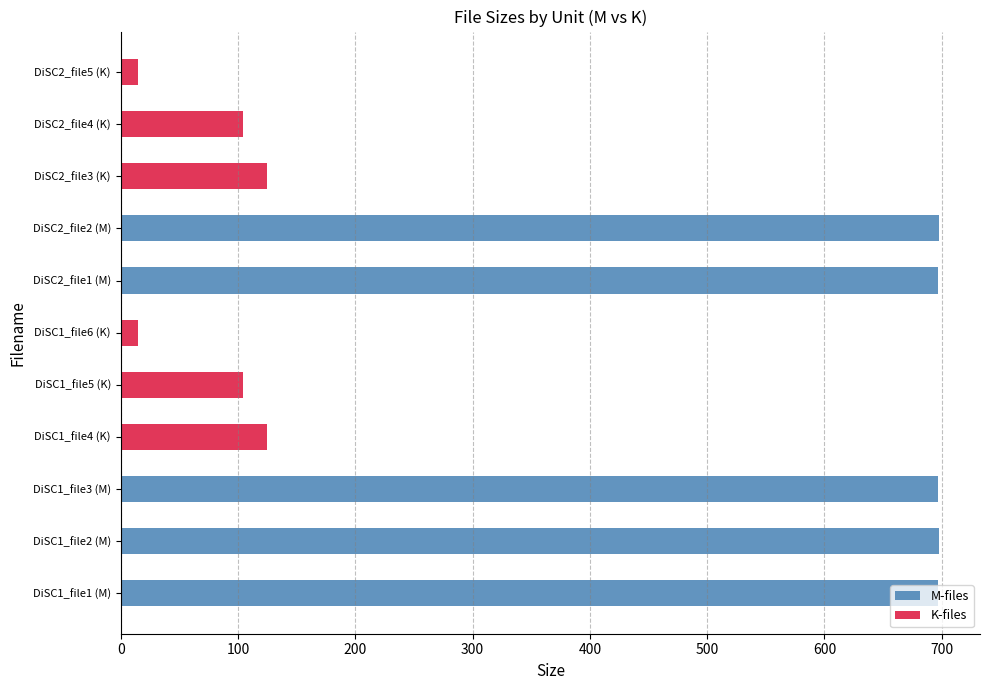

Is the value of K-files at DiSC2_file1 (M) greater than the value of M-files at DiSC1_file6 (K)?

No